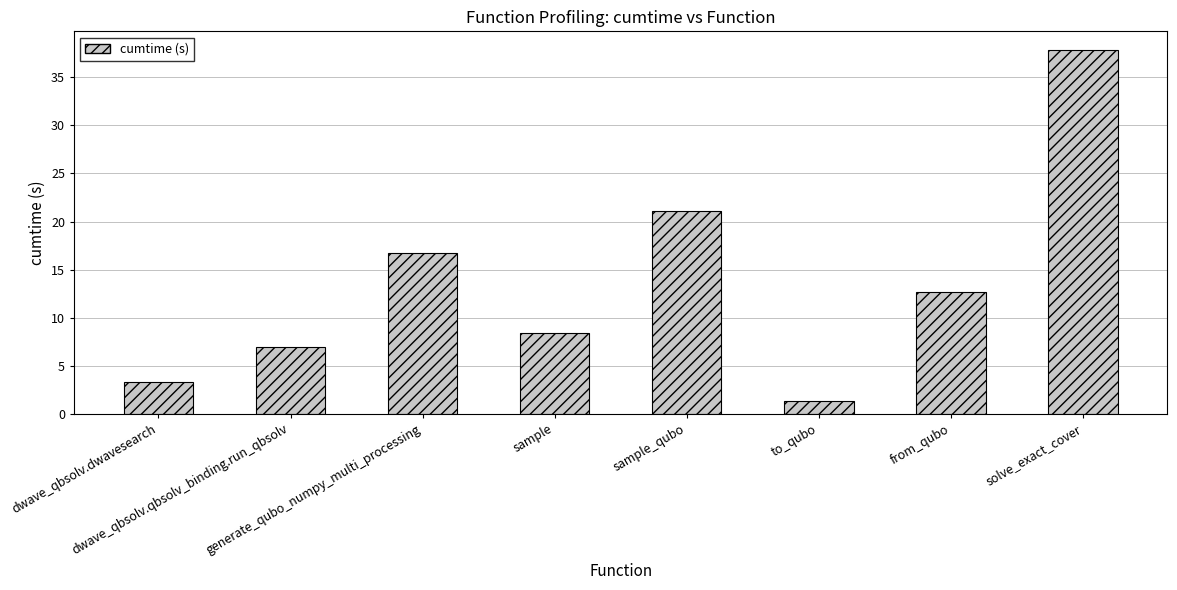

The value at from_qubo is 12.7. True or false?

True